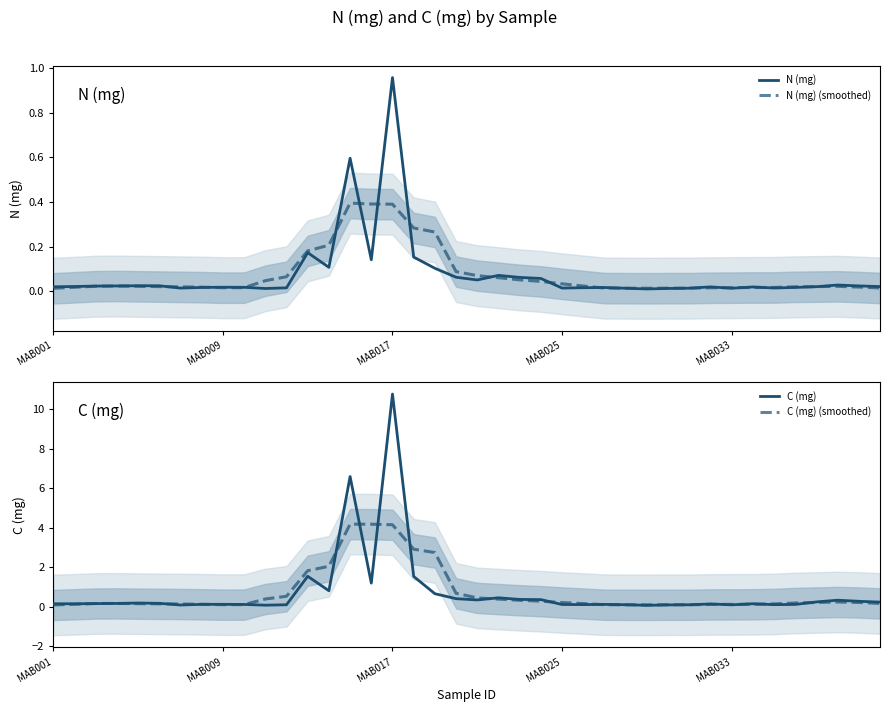

List the series in order of their peak value, lowest first.

N (mg) (smoothed), N (mg), C (mg) (smoothed), C (mg)